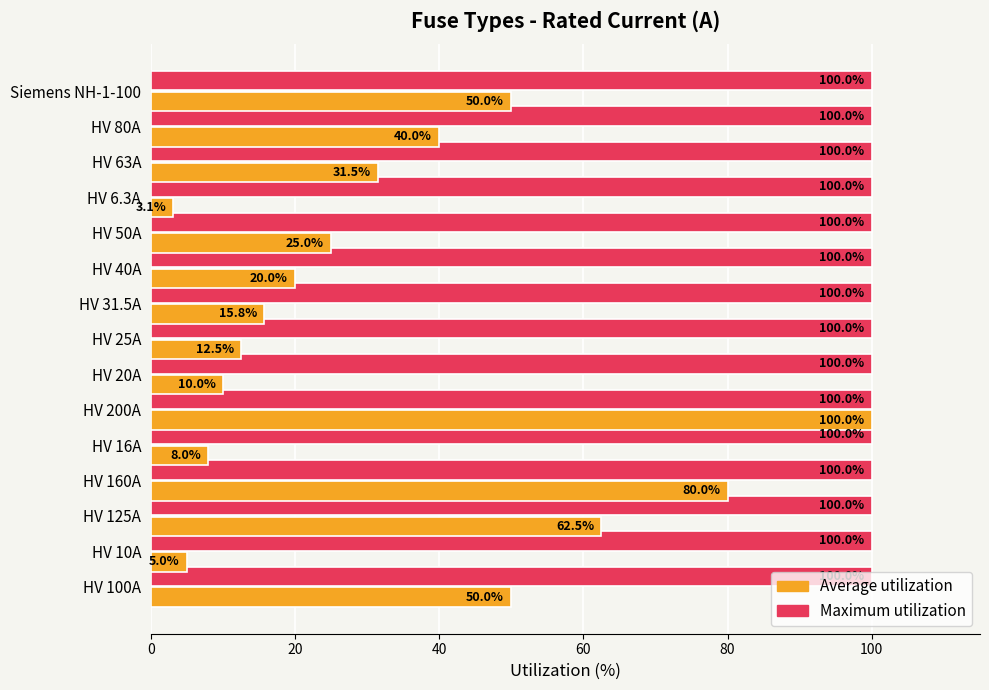

Count the number of categories in the chart.

15